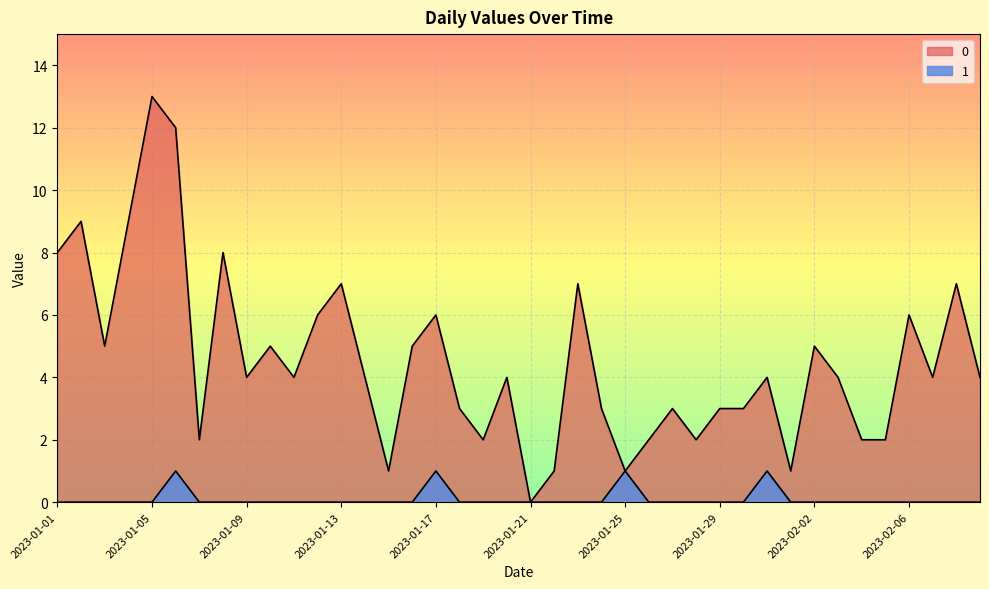

List the series in order of their peak value, highest first.

0, 1